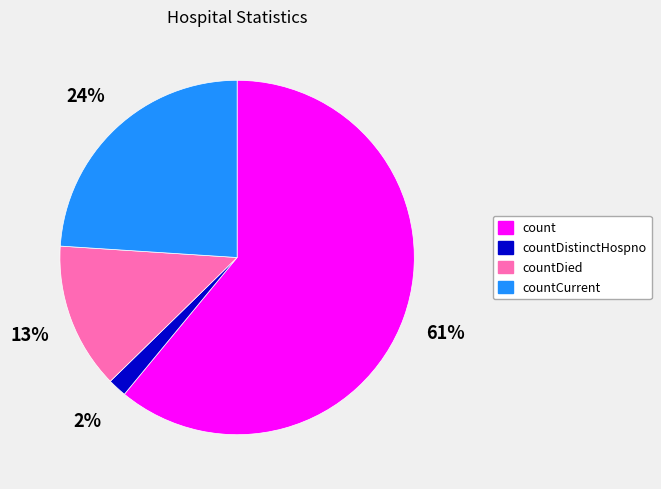

To the nearest percent, what is the average slice percentage?

25%